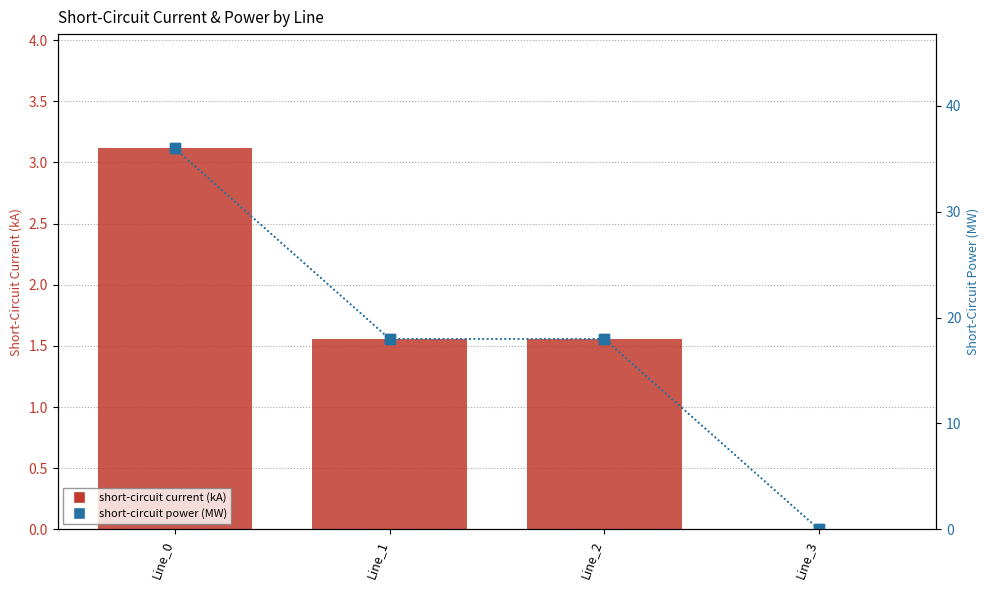

What is the value of the pf_ikss_c_from_ka bar at the 1st from the left?

3.1